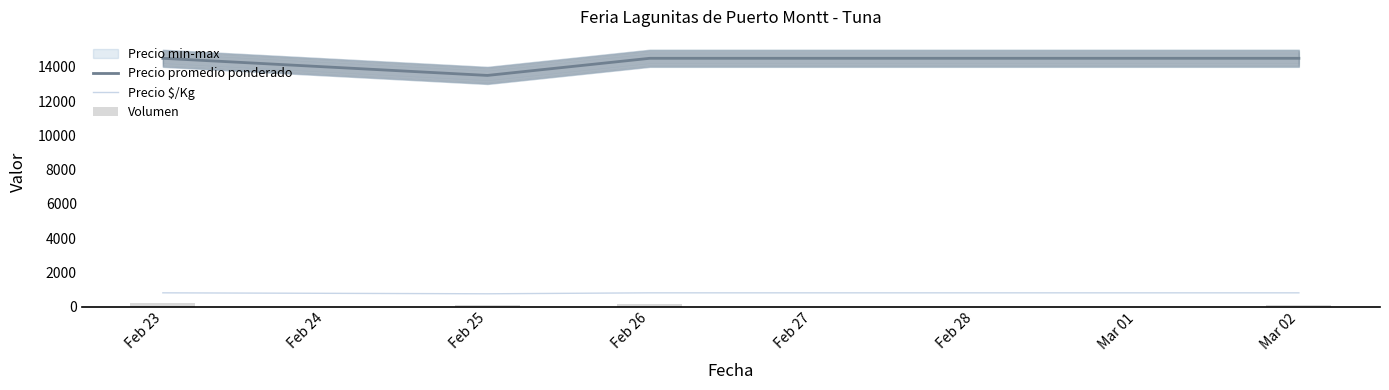

True or false: Precio $/Kg has a value of 806 at Feb 23.

True